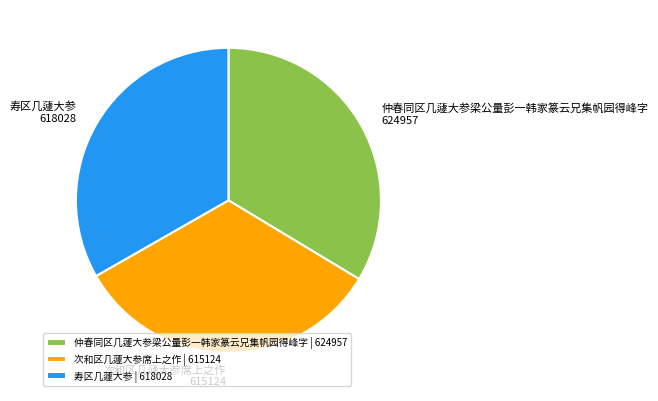

Approximately how many times larger is the value at 仲春同区几蘧大参梁公量彭一韩家篆云兄集帆园得峰字 compared to 次和区几蘧大参席上之作?

1.0